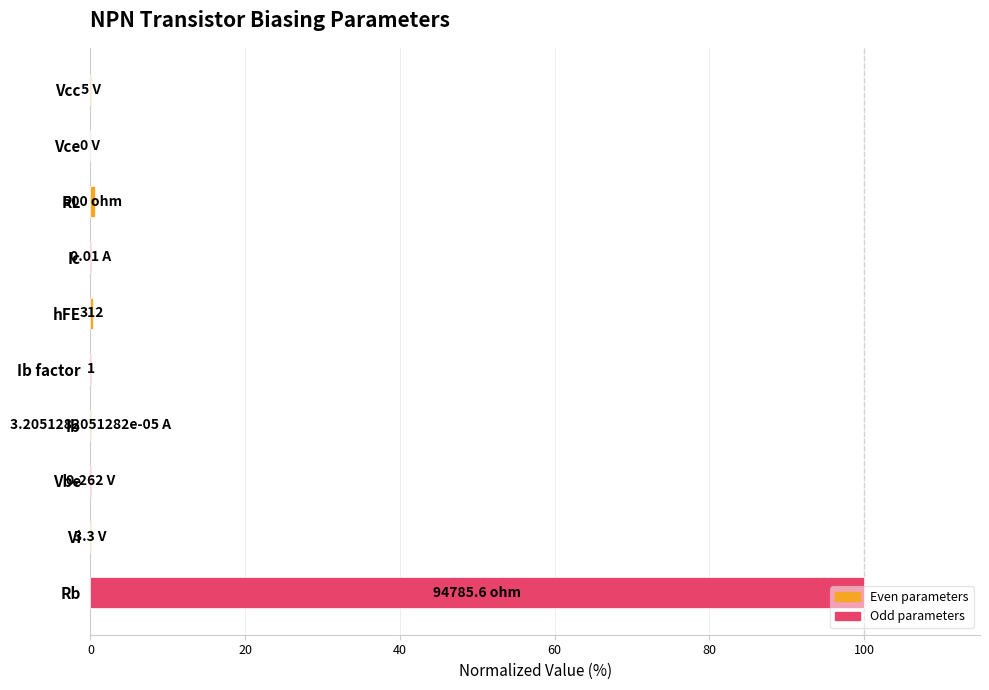

What is the sum of all values?

100.9